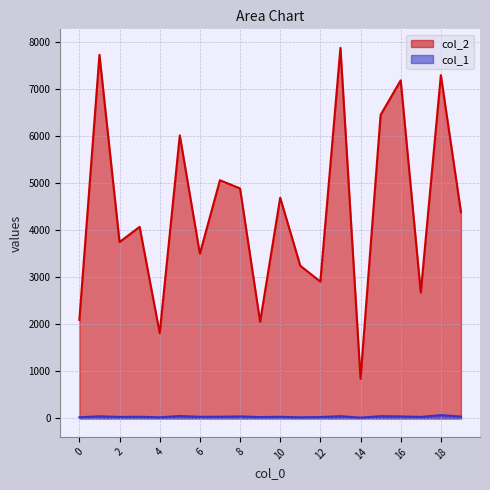

List the labels in order of col_1 value, largest first.

18, 5, 15, 13, 1, 8, 16, 19, 7, 3, 6, 10, 17, 2, 12, 9, 0, 4, 11, 14